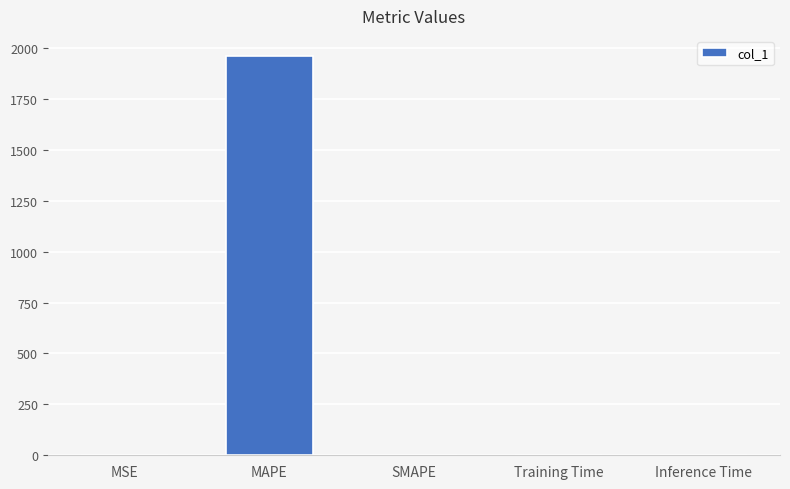

Between MAPE and Inference Time, which is larger?

MAPE